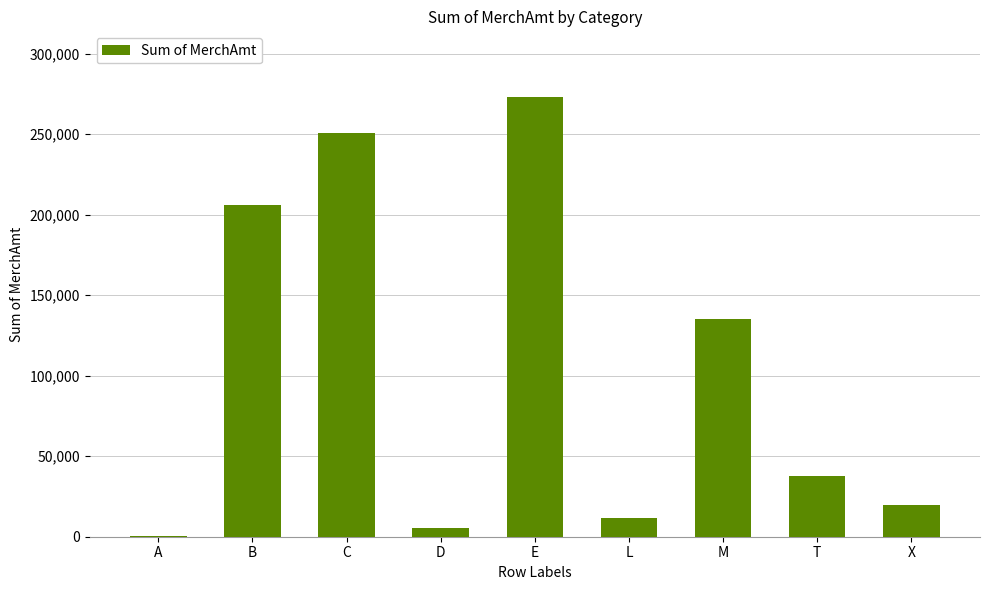

How many data points does each series have?

9